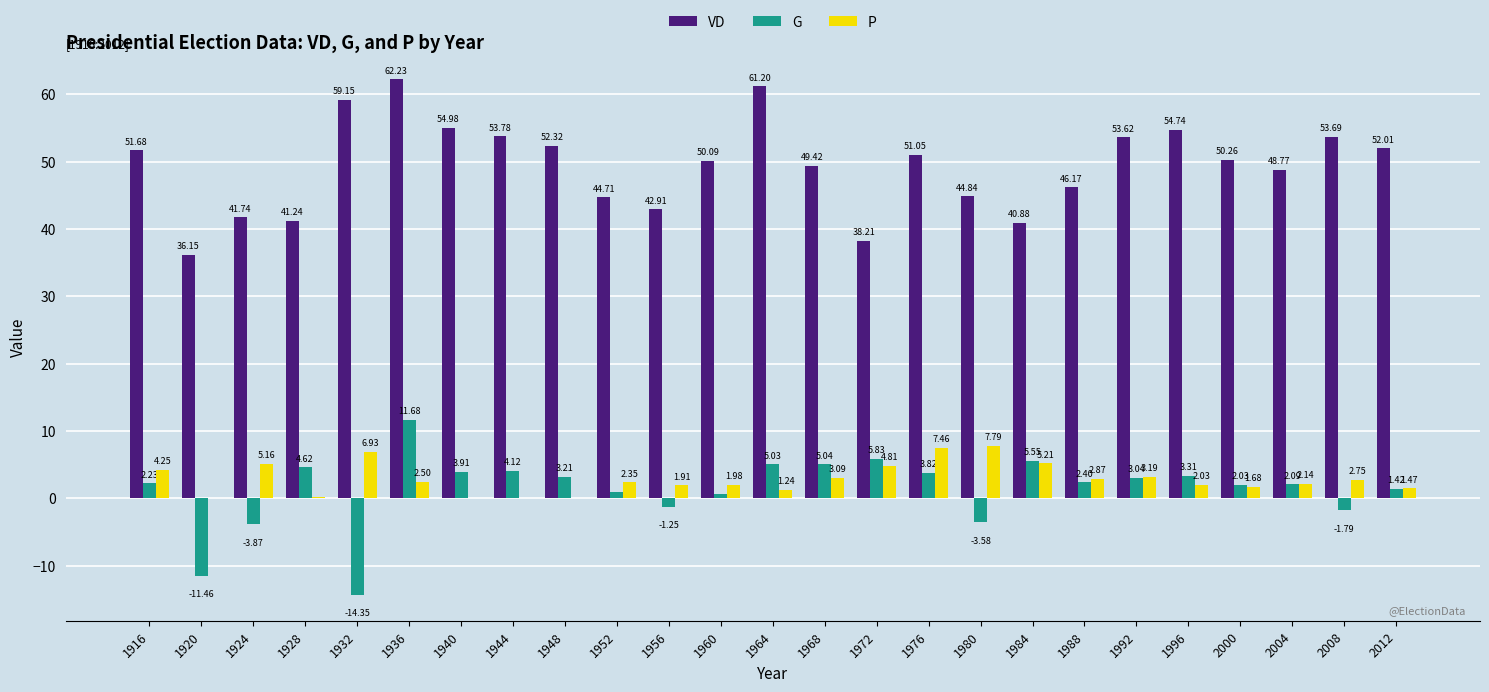

How many groups of bars are there?

25